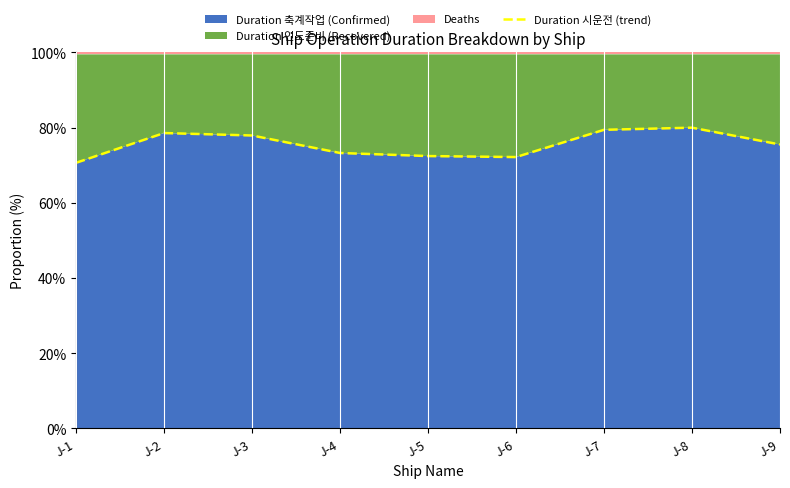

What is the difference between the maximum and minimum values?

9.3